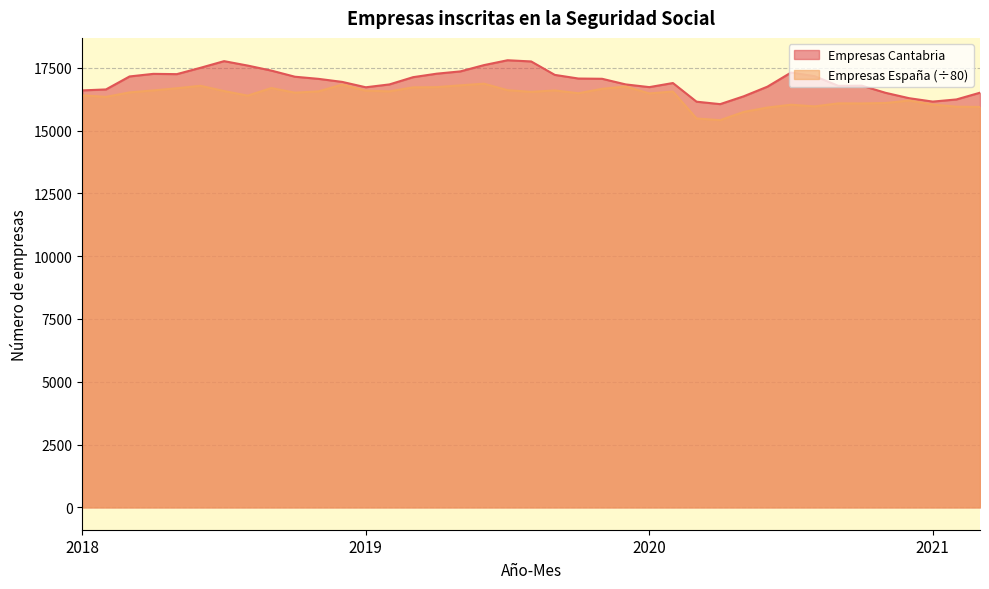

How many lines are shown in the chart?

2